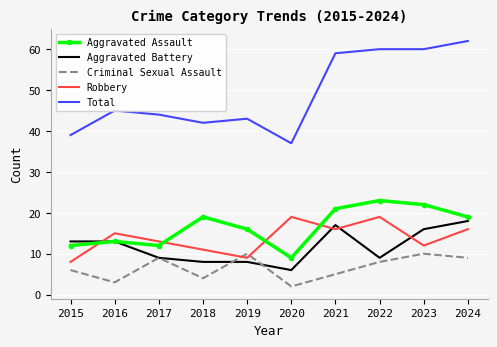

Count the number of data series in this chart.

5